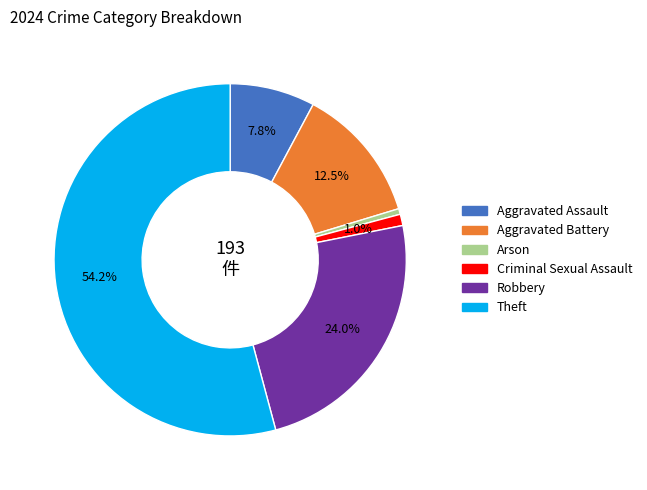

What is the ratio of the value at Theft to the value at Robbery?

2.3